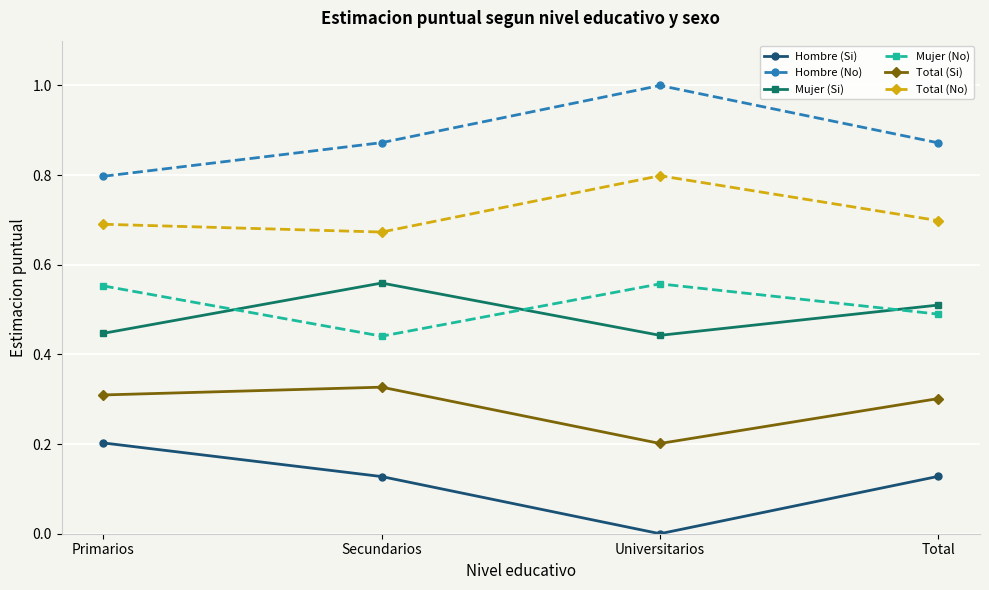

What is the sum of all Hombre (Si) values?

0.5